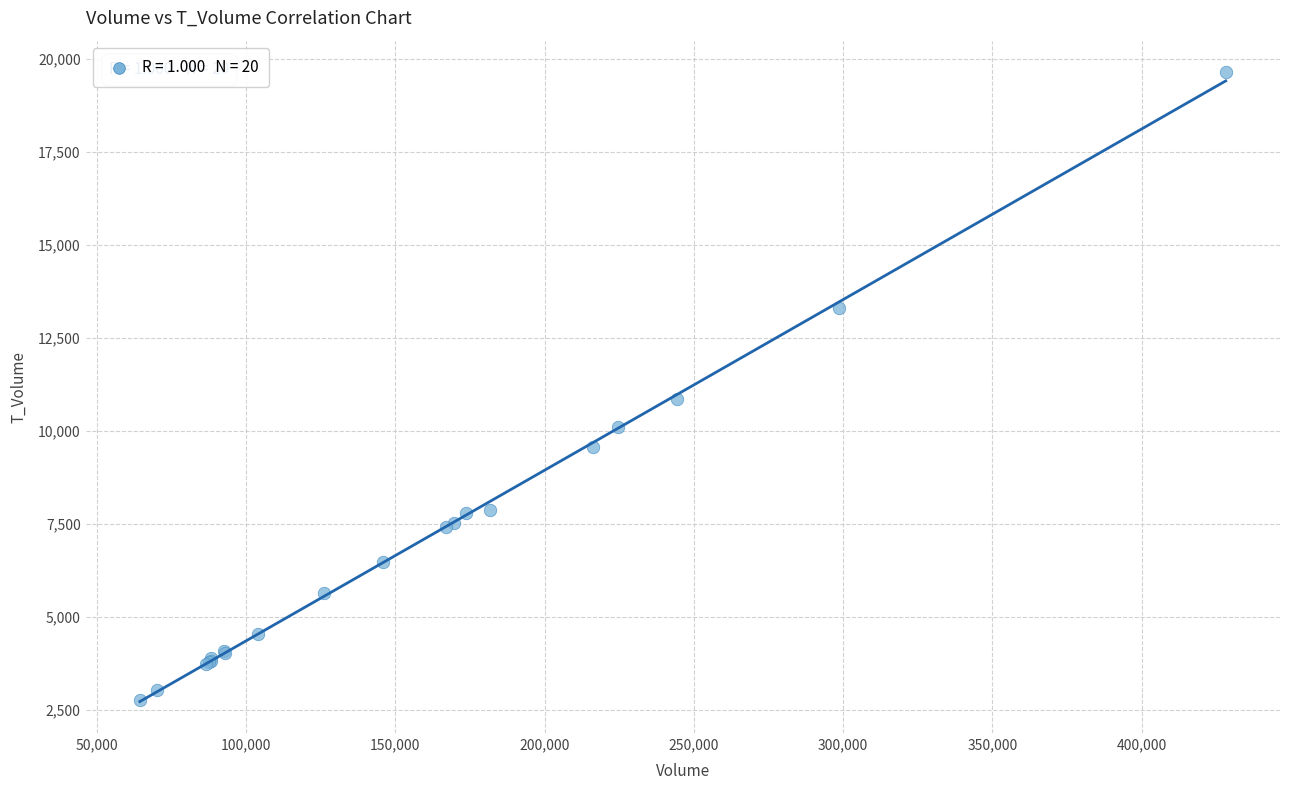

What Y value in the scatter plot is closest to 11202?

10851